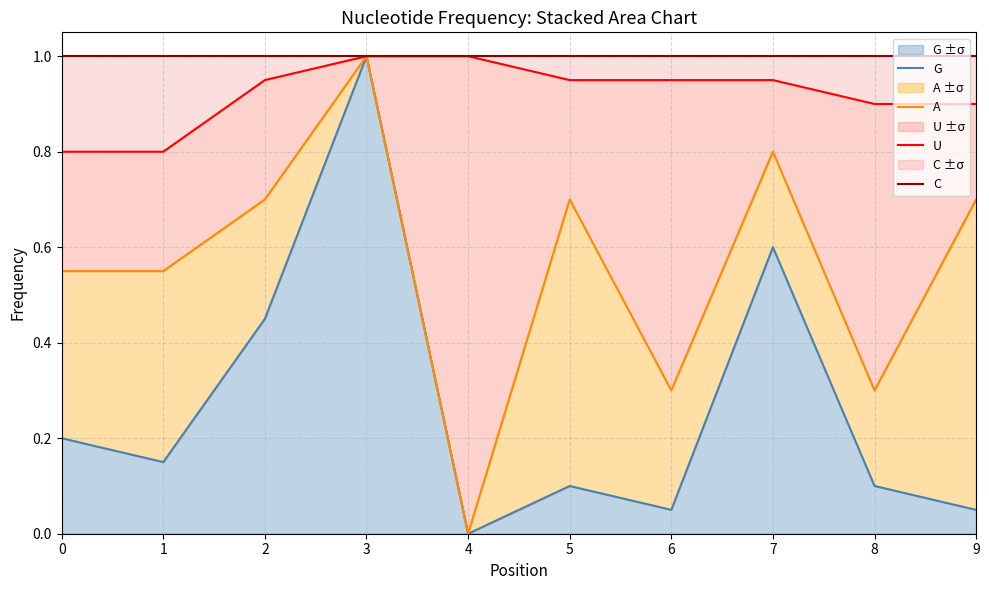

List the series in order of their peak value, highest first.

C, G, A, U